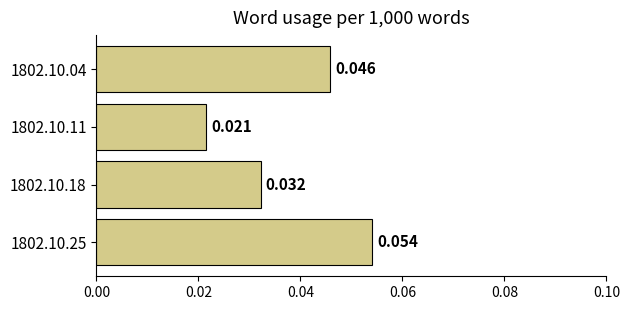

Are the bars horizontal?

Yes